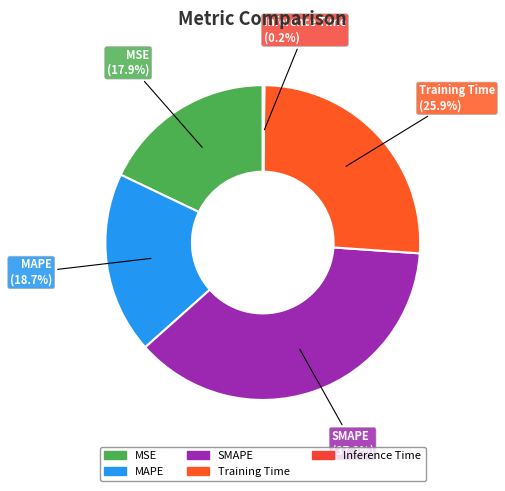

What portion of the pie excludes Training Time?

74.1%